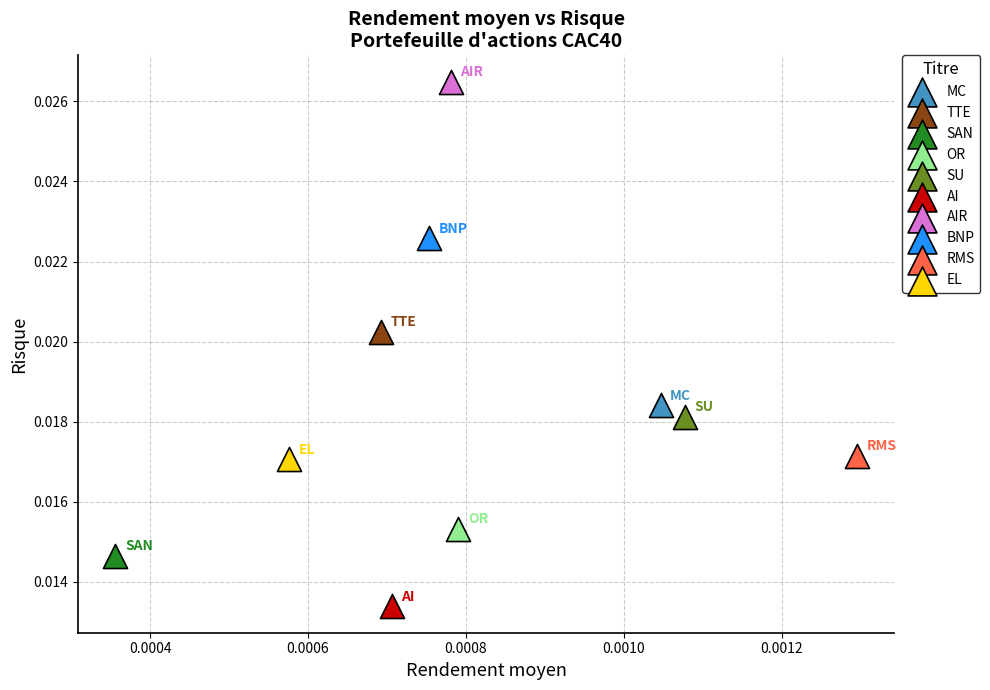

Which series reaches the minimum Y coordinate?

AI